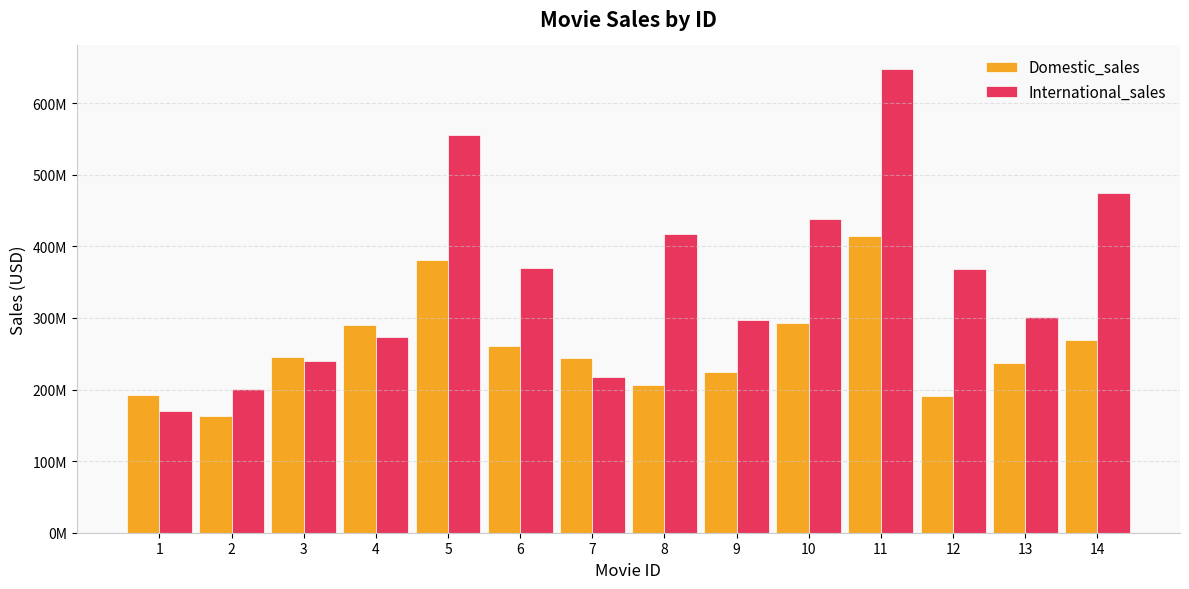

List the series in order of their overall mean, lowest first.

Domestic_sales, International_sales